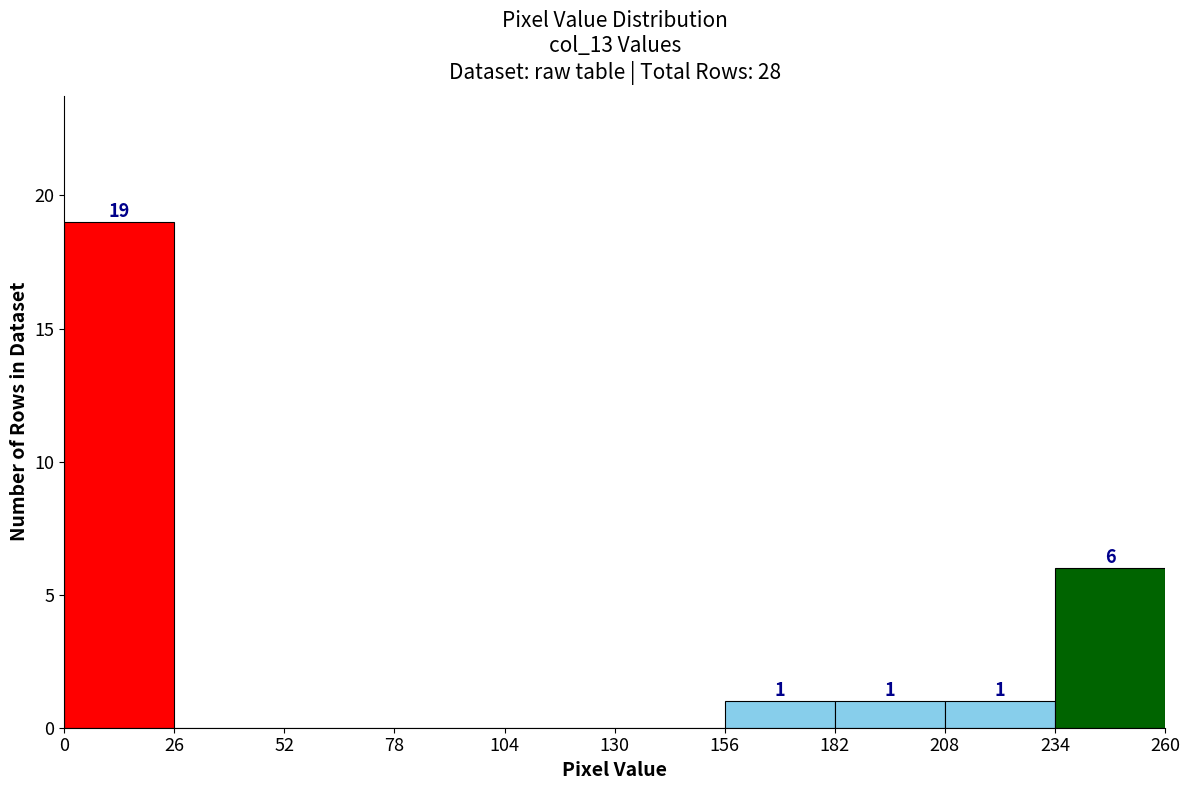

Which range on the x-axis has the tallest bar?

0 to 26